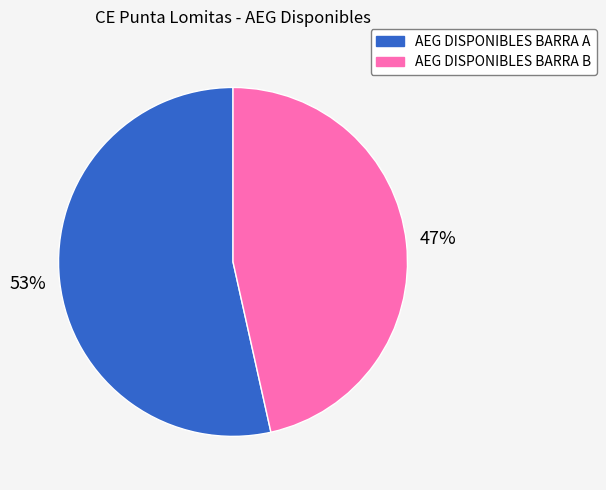

True or false: AEG DISPONIBLES BARRA A accounts for 45% of the total.

False